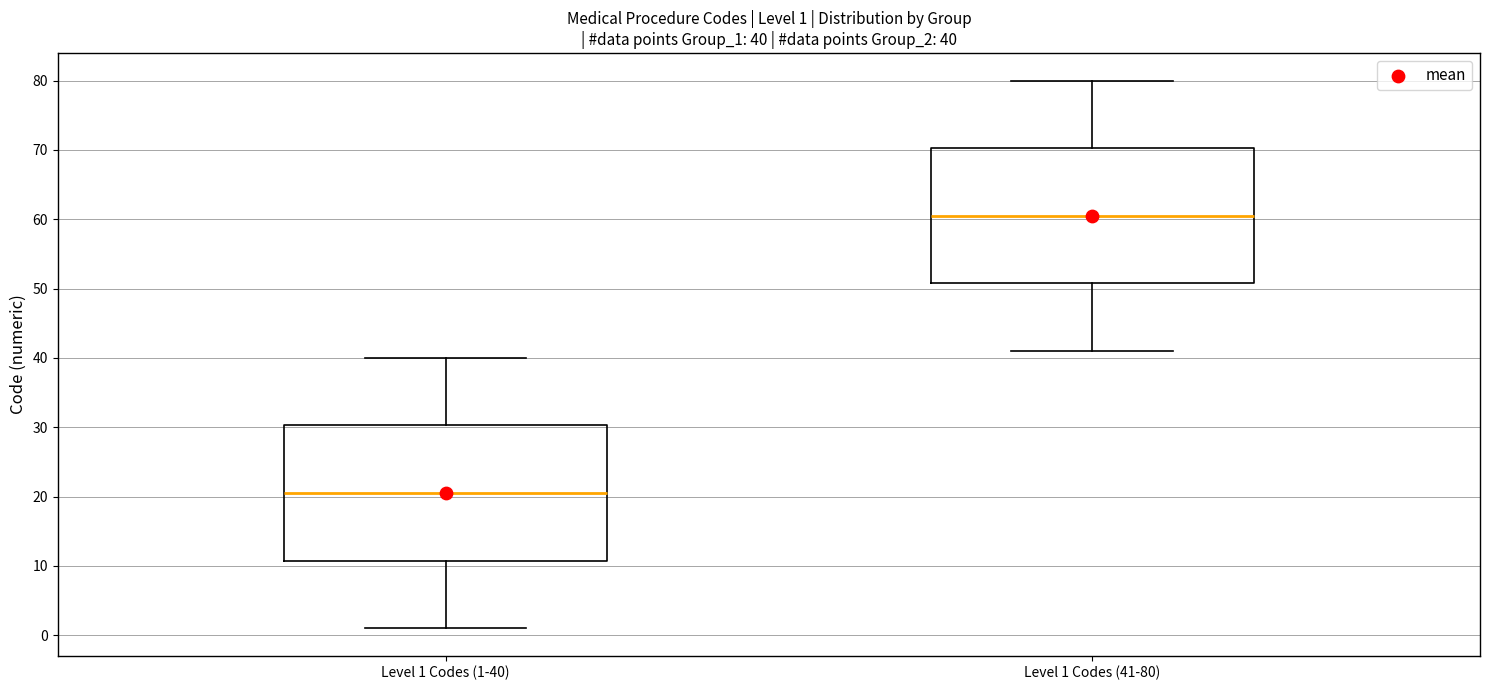

Which box has the lowest median line?

Level 1 Codes (1-40)